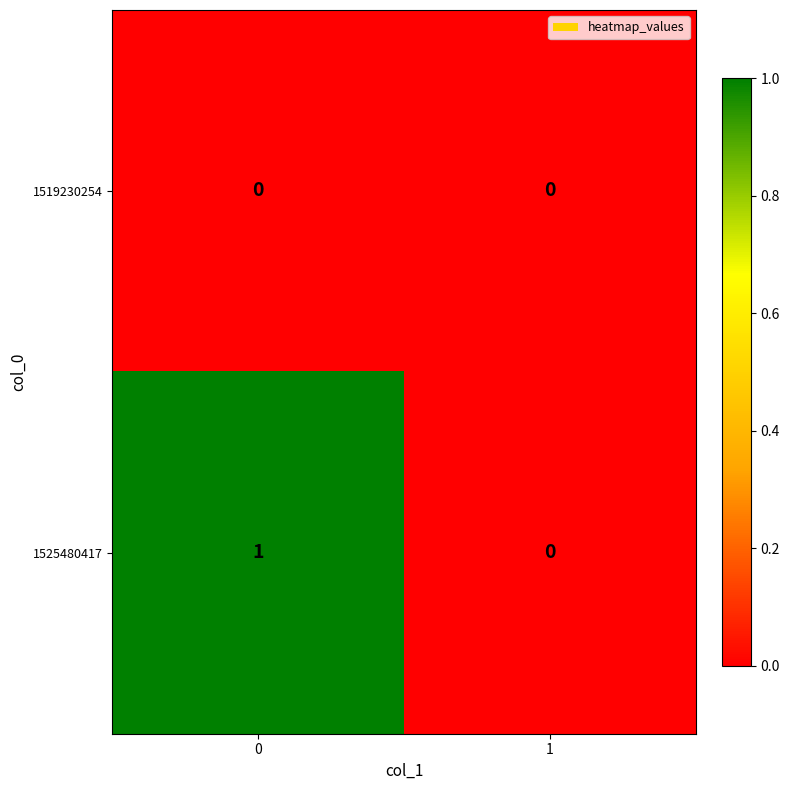

Is the value of 1519230254 at 0 greater than the value of 1525480417 at 0?

No